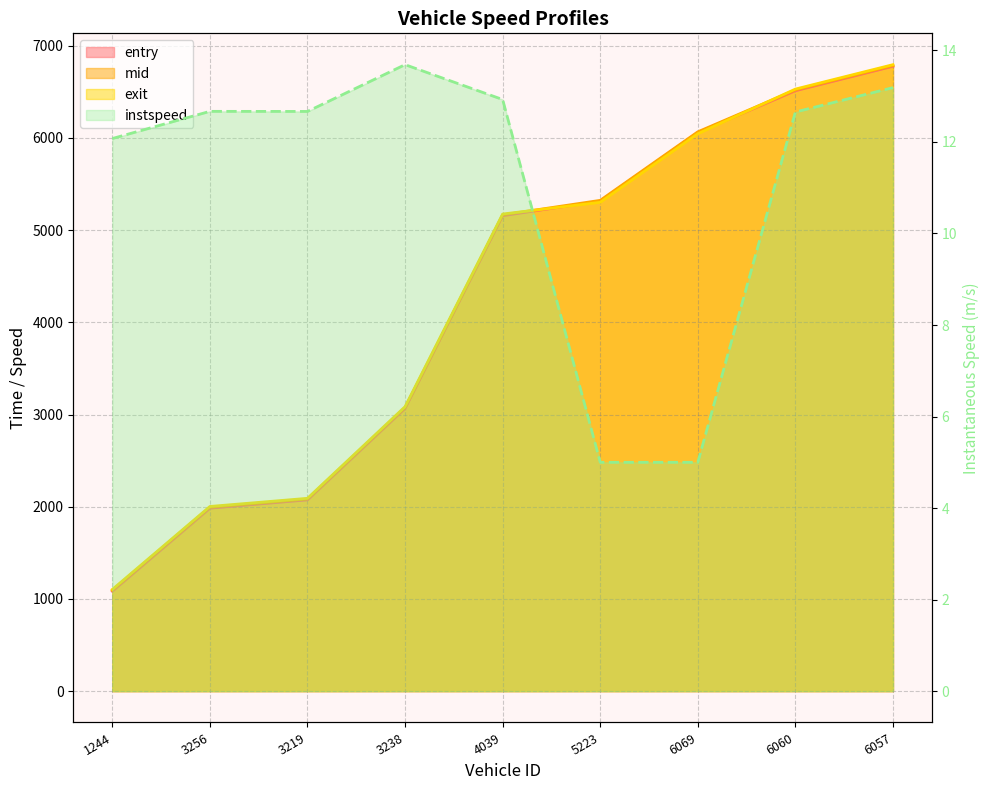

What is the minimum value shown in the chart?

5.0